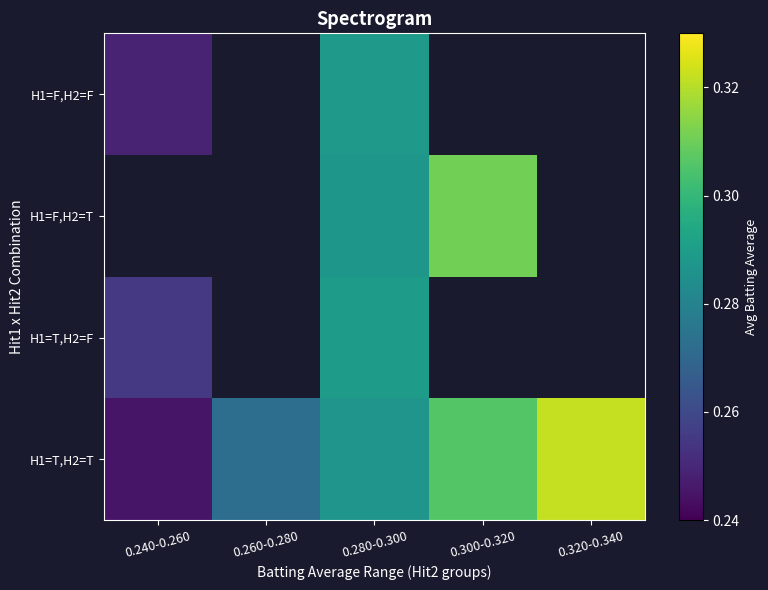

At how many categories does at least one series exceed 0?

5